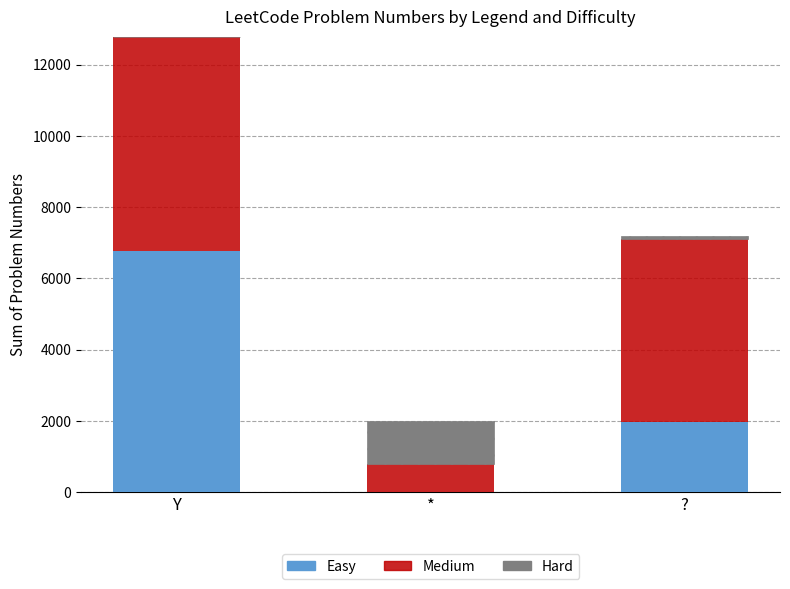

At which label does Easy reach its peak?

Y